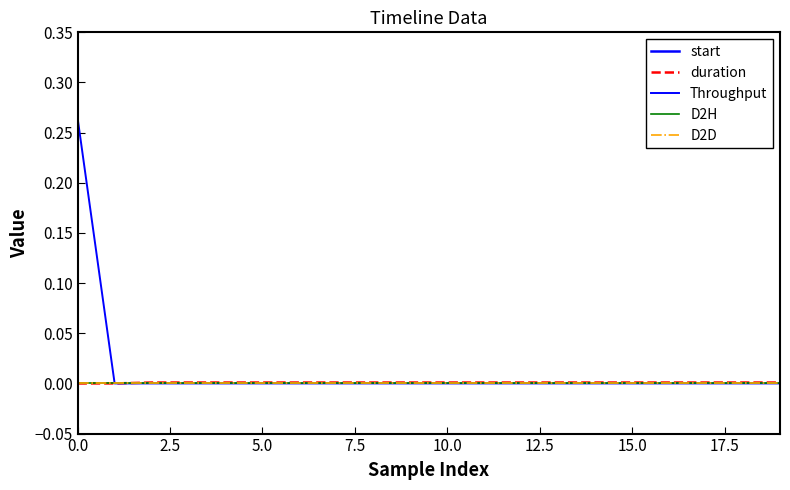

True or false: start and Throughput cross at least once.

False